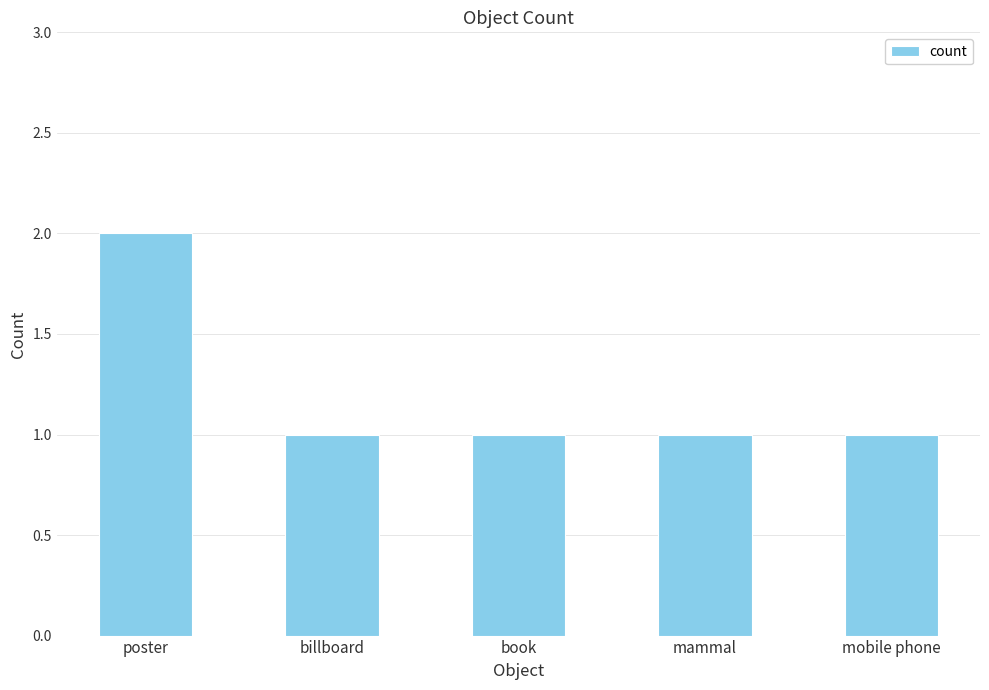

The value at book is 1. True or false?

True